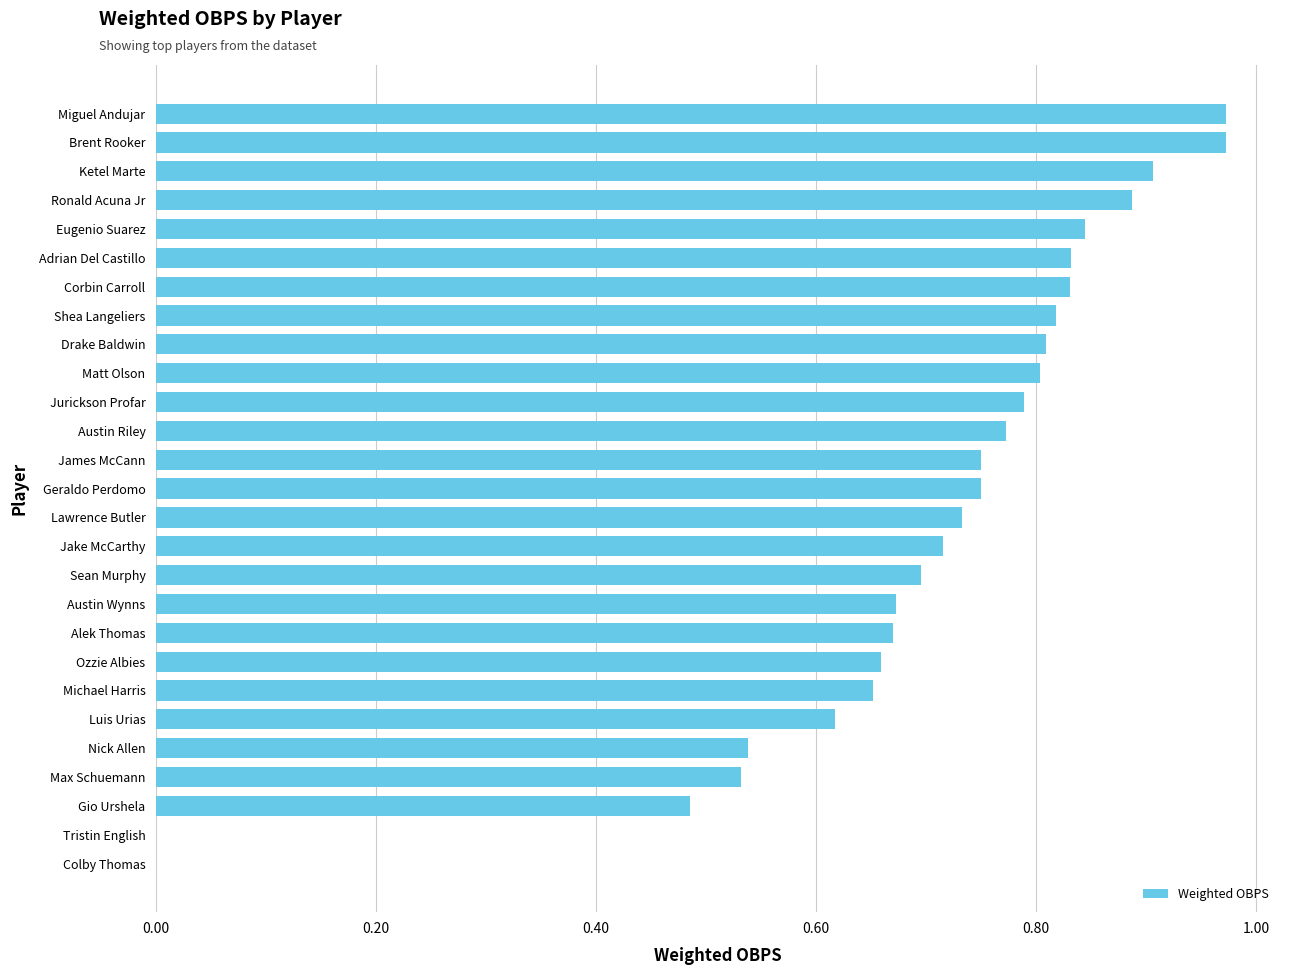

Count the number of data series in this chart.

1